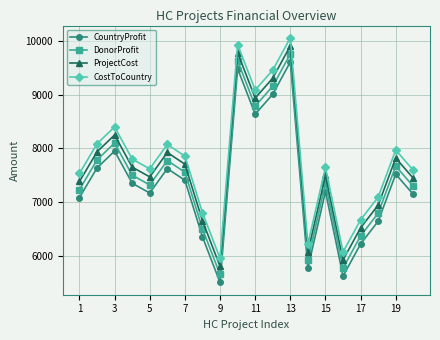

What is the difference between the second highest and minimum values in the ProjectCost series?

3979